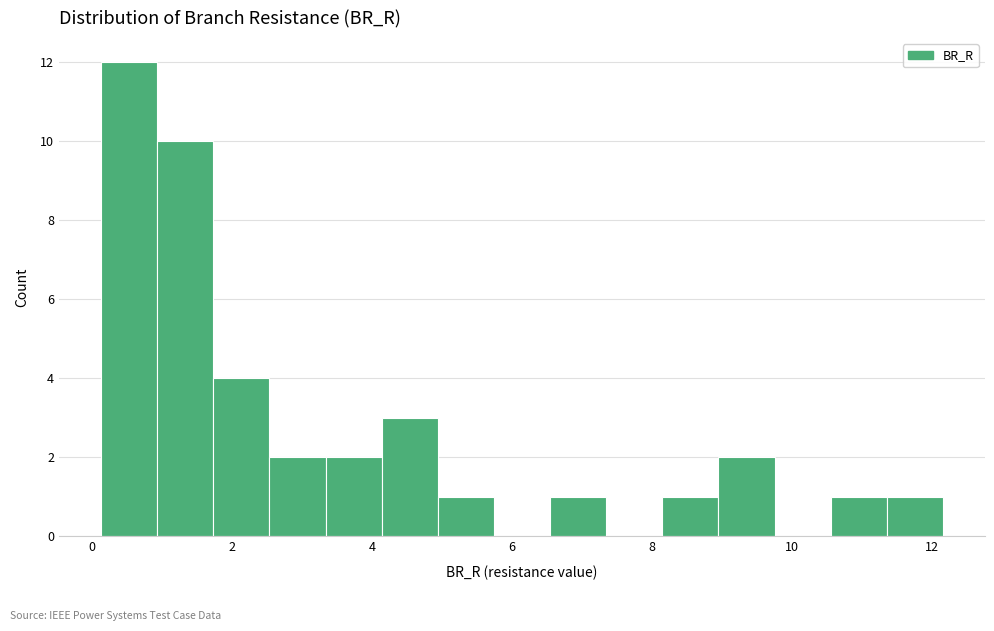

Which range on the x-axis has the tallest bar?

0.2 to 1.0